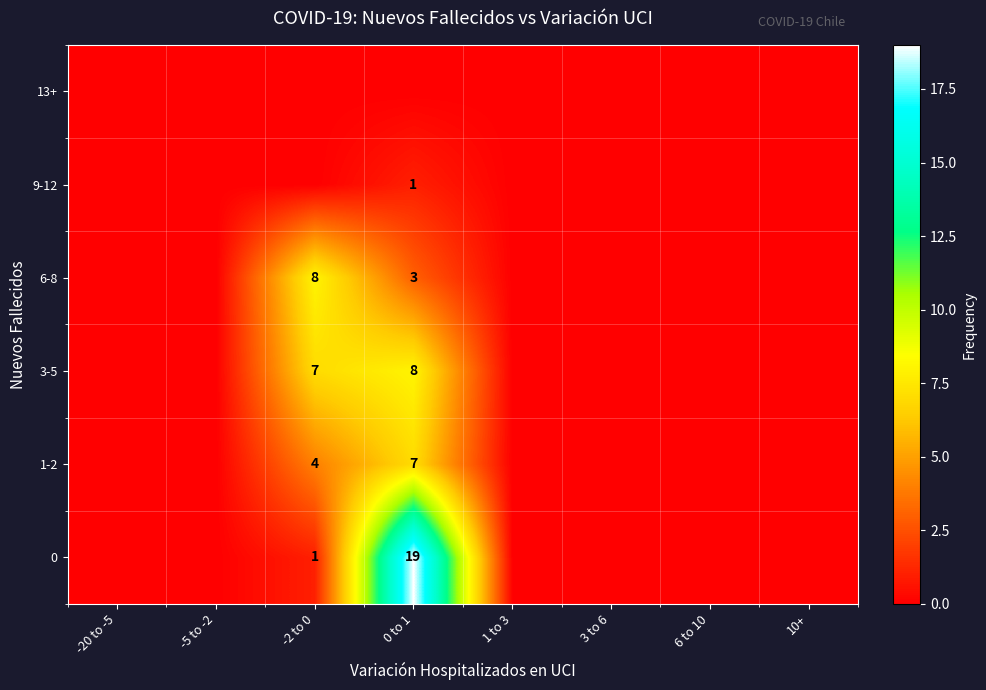

At which category is the sum across all series the highest?

0 to 1